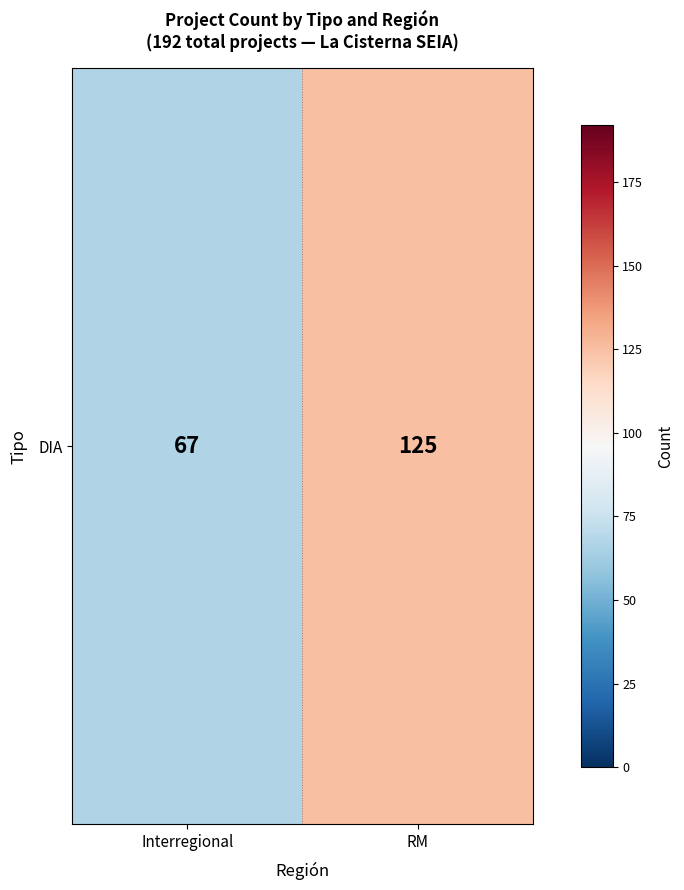

What is the minimum value shown in the chart?

67